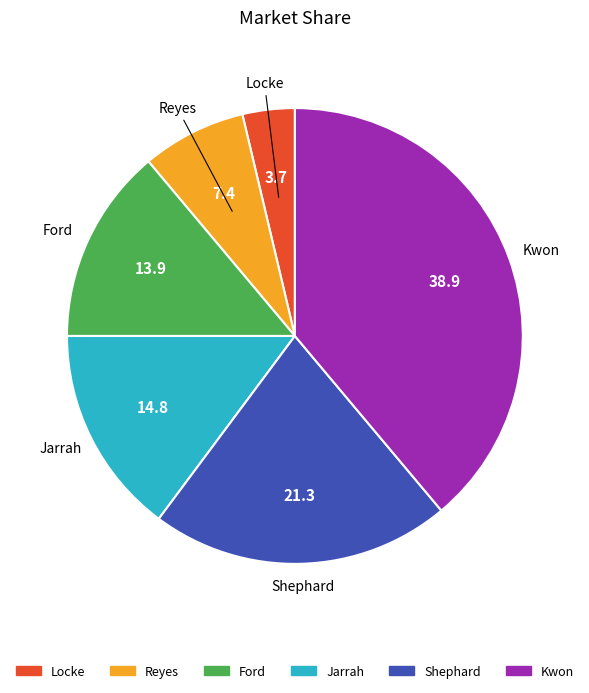

Is there any slice that represents more than half of the pie?

No